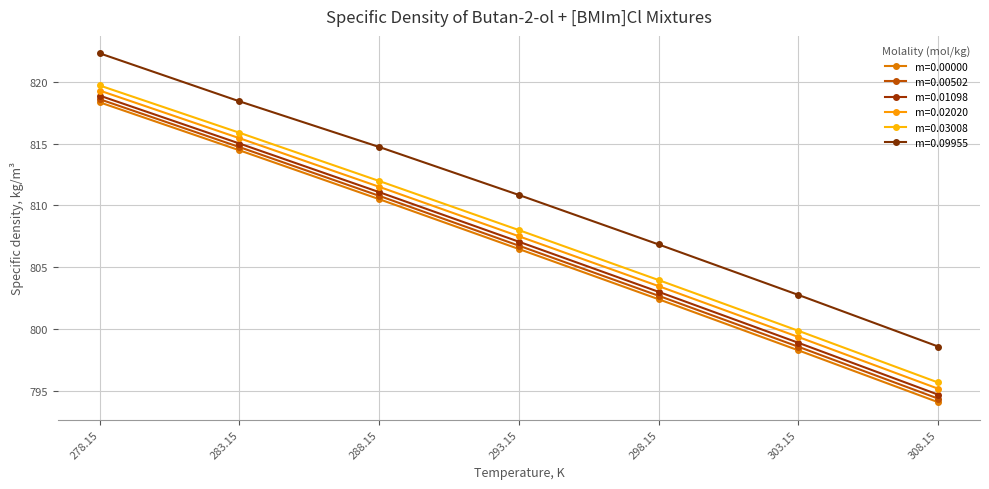

How many values in the m=0.00000 series are below 806?

3